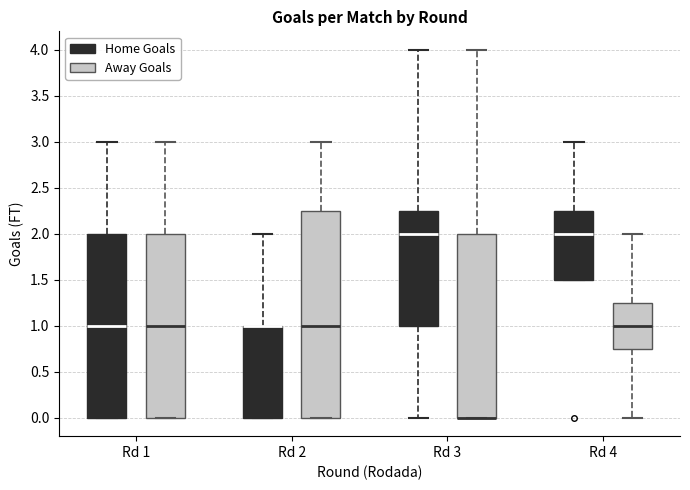

Where is the upper edge of the box for Rd 4 (Home Goals) on the y-axis? The values are not printed on the chart, so give them approximately, as read against the axis.

2.25